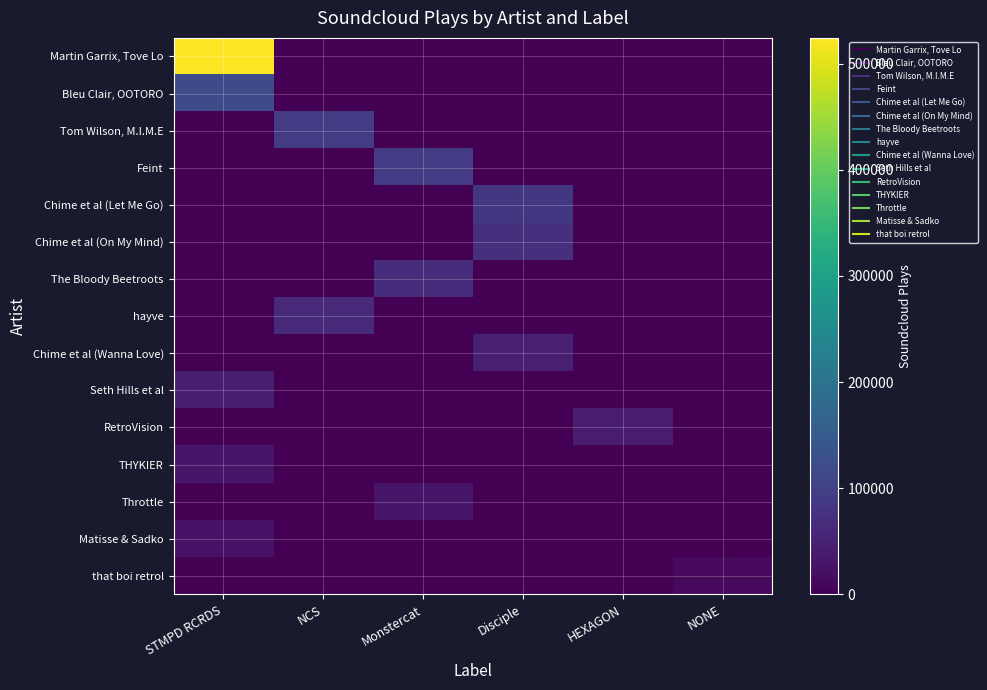

Between STMPD RCRDS and Monstercat, which series saw the biggest shift?

Martin Garrix, Tove Lo